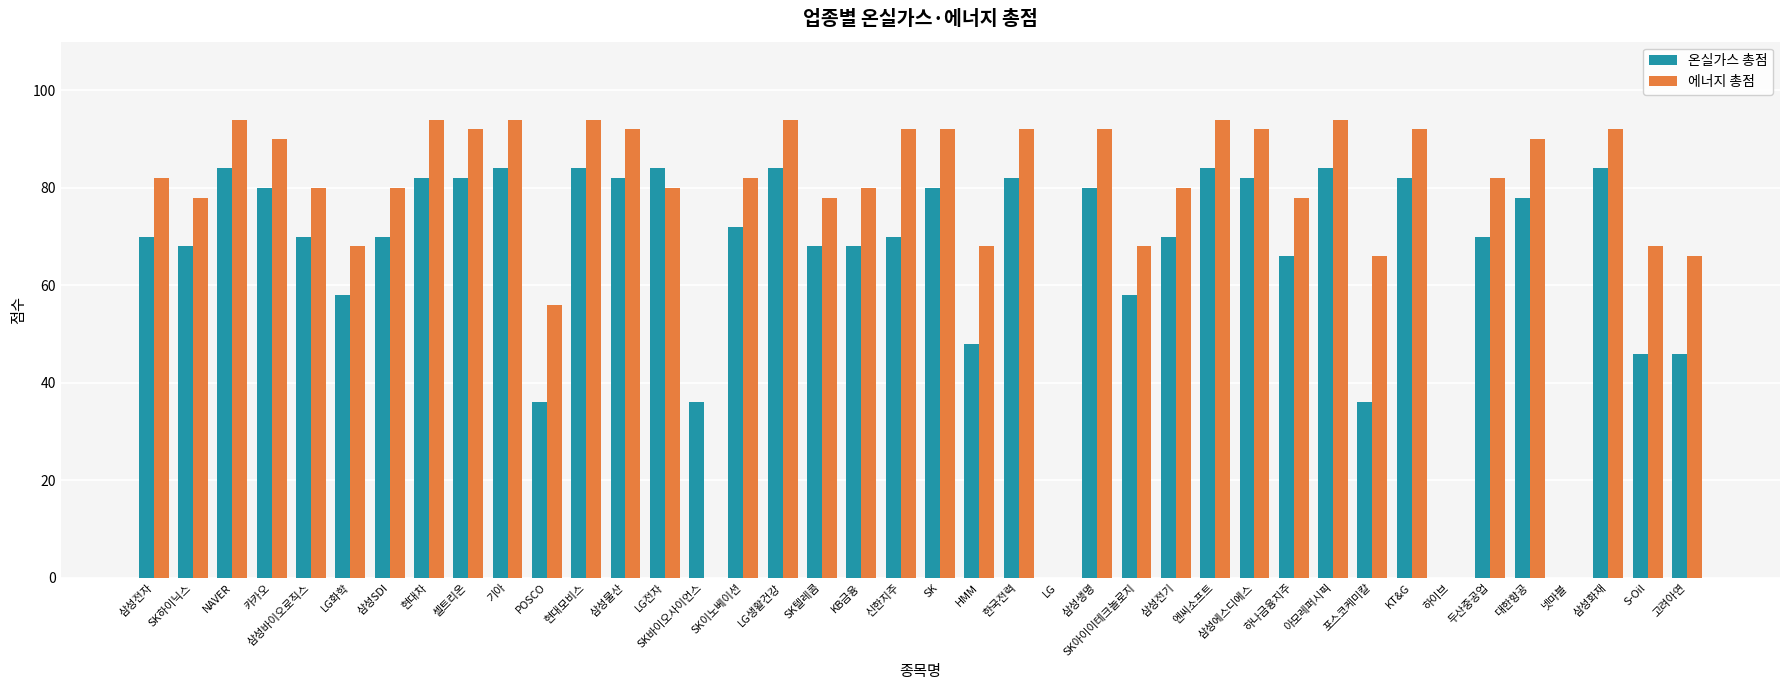

The 온실가스 총점 series shows 27 at 엔씨소프트. True or false?

False